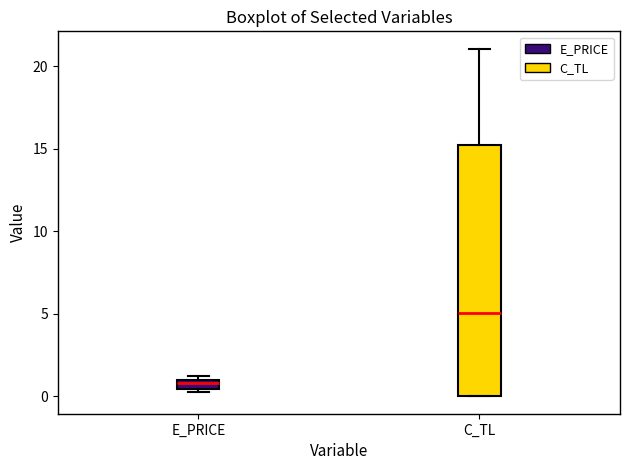

Which box has the highest median line?

C_TL